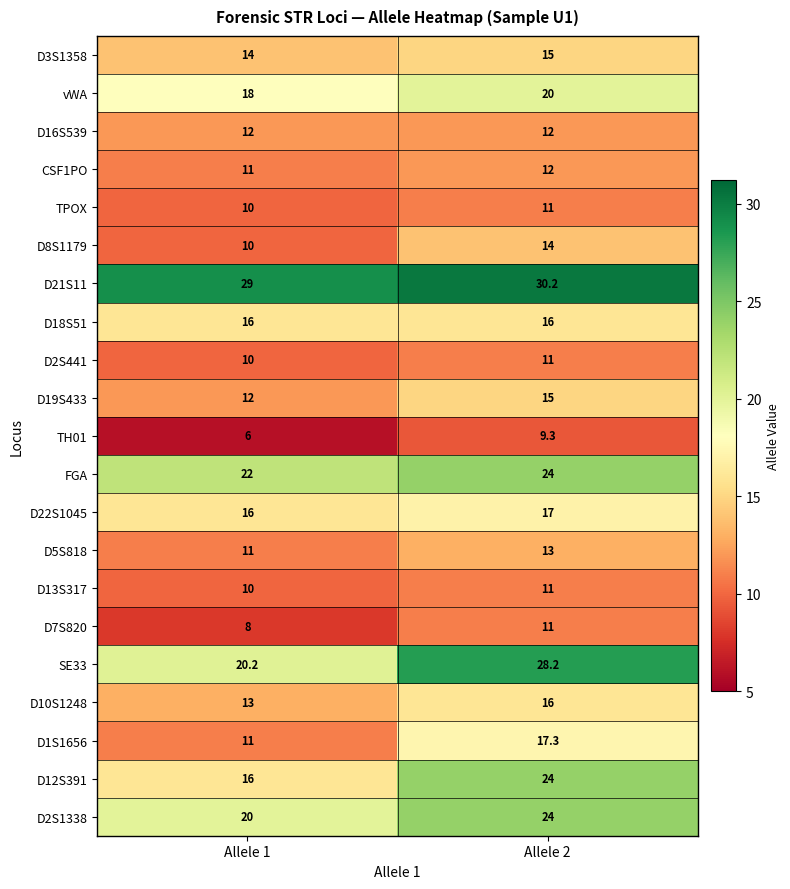

Rank the categories by TPOX value from highest to lowest.

Allele 2, Allele 1